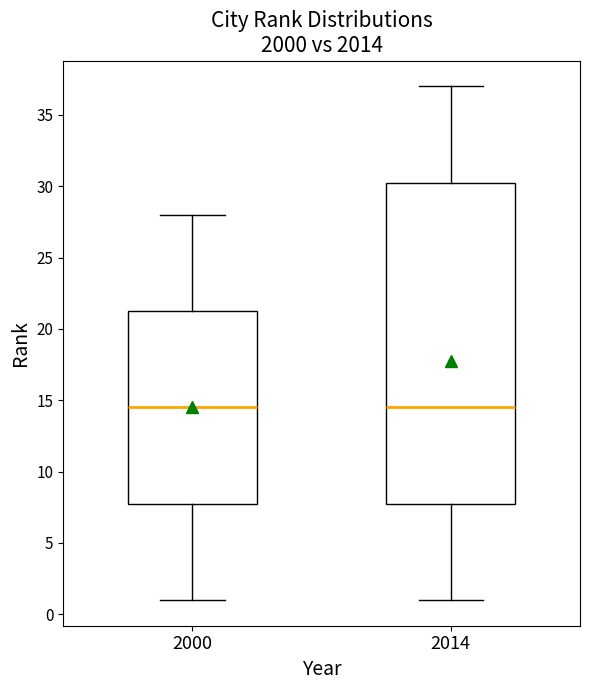

Which box is the tallest, from its lower edge to its upper edge?

2014